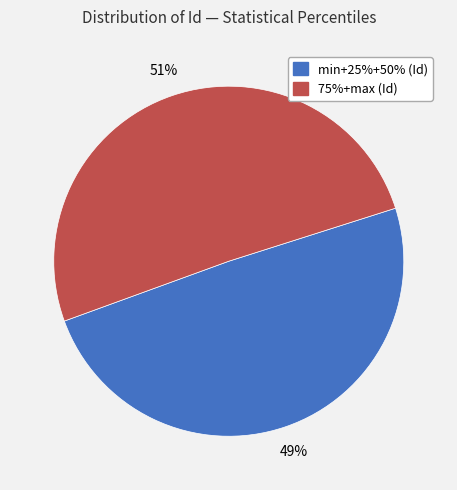

To the nearest percent, what is the average slice percentage?

50%